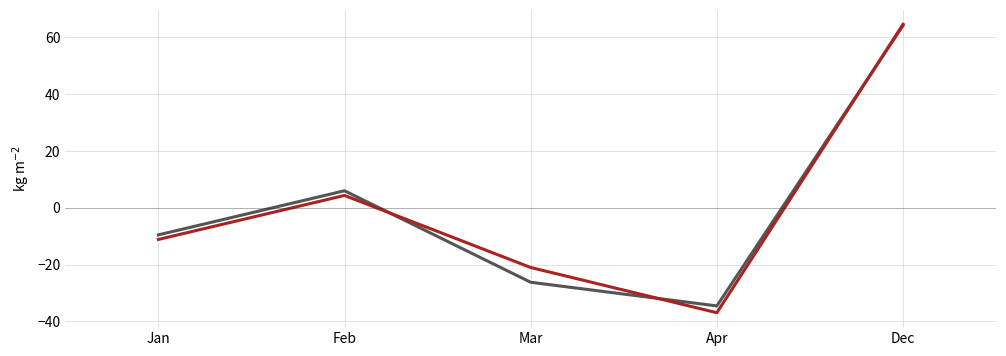

What is the total value across all series at Dec?

128.8